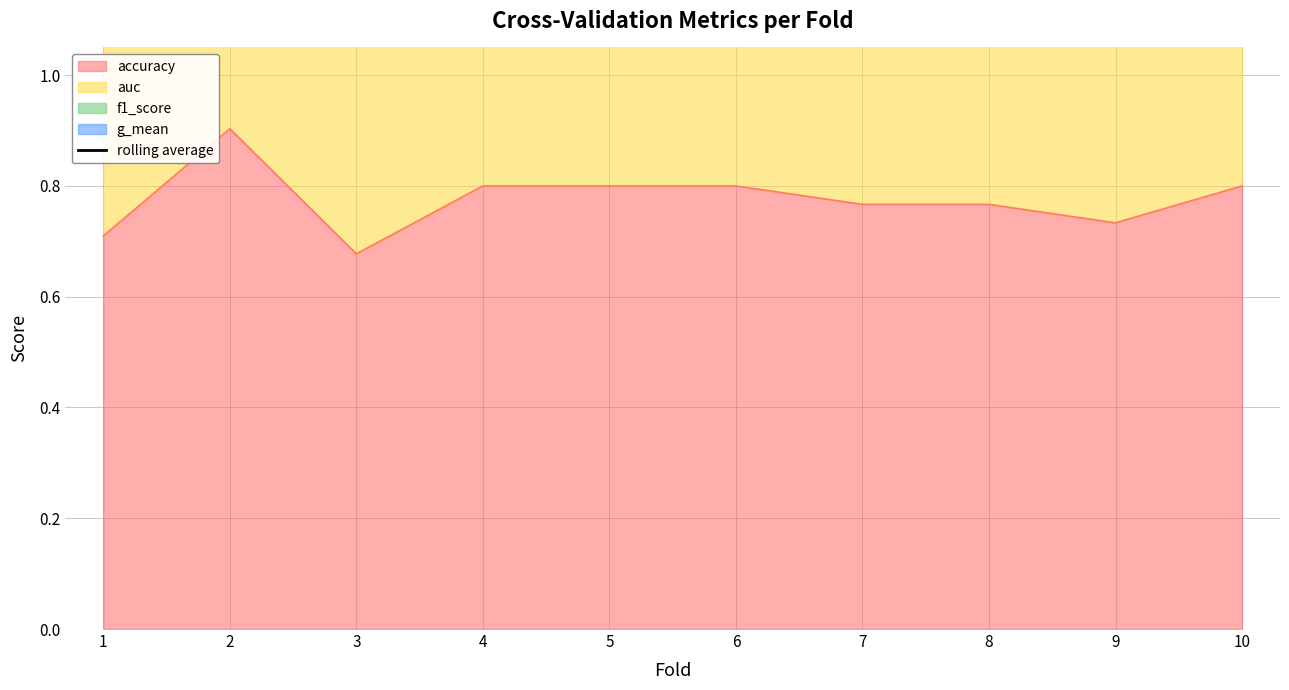

True or false: accuracy has a value of 0.9 at 2.

True